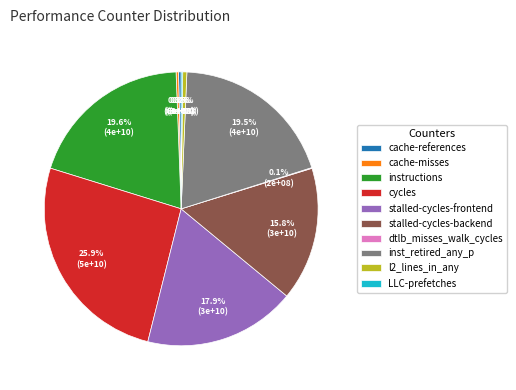

Combined, what portion of the pie is cache-references and stalled-cycles-backend?

16.1%